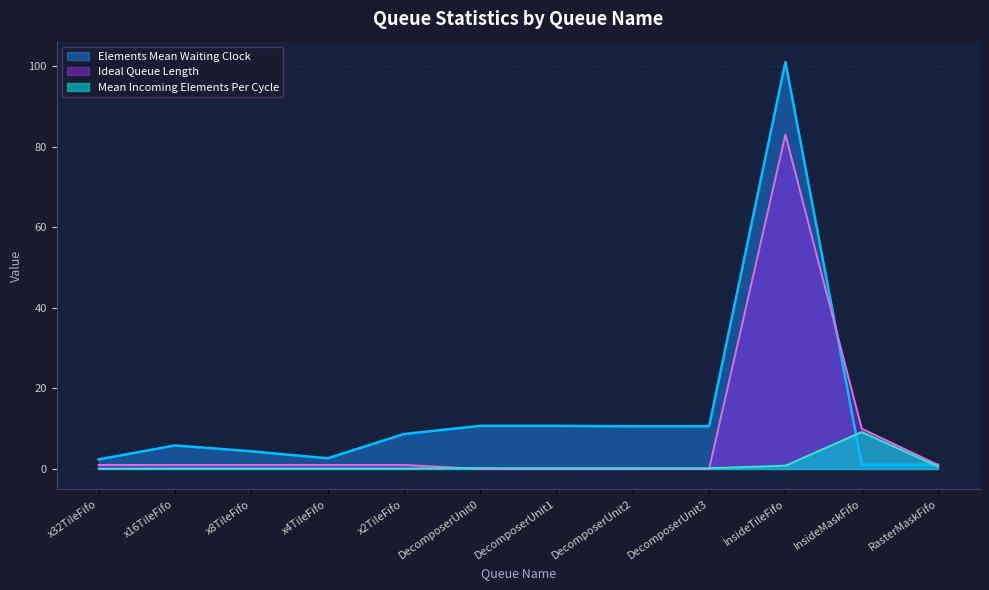

The Ideal Queue Length series shows 0.0 at DecomposerUnit1. True or false?

True